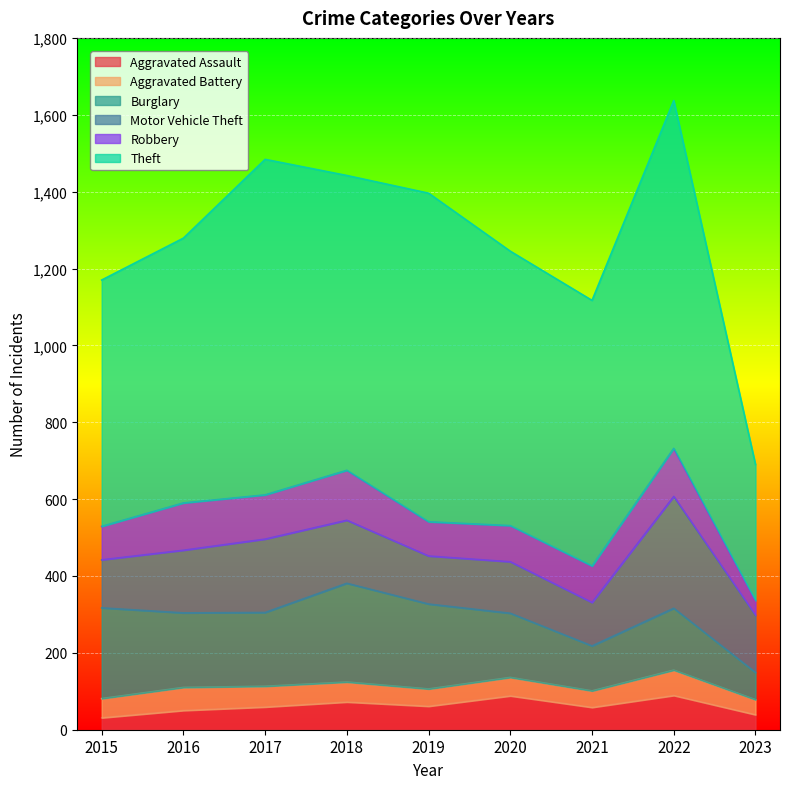

What is the maximum value shown in the chart?

905